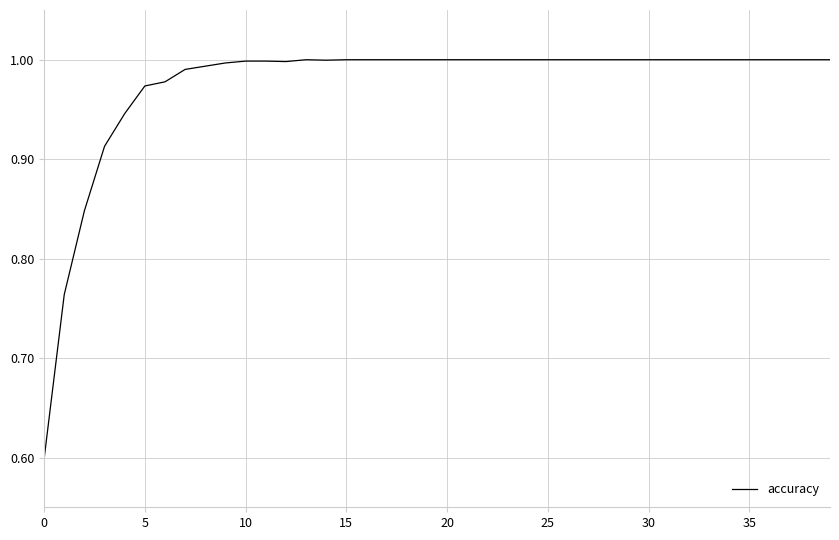

What is the smallest value displayed?

0.6